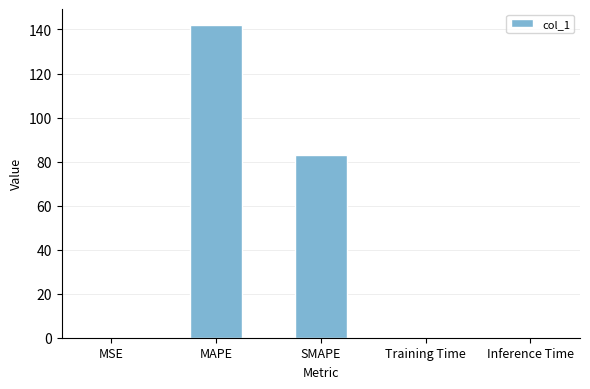

What is the maximum value shown in the chart?

142.2